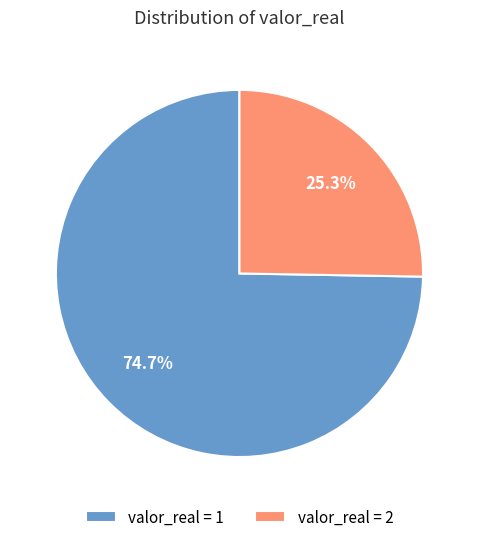

Combined, do valor_real = 1 and valor_real = 2 account for over 50%?

Yes